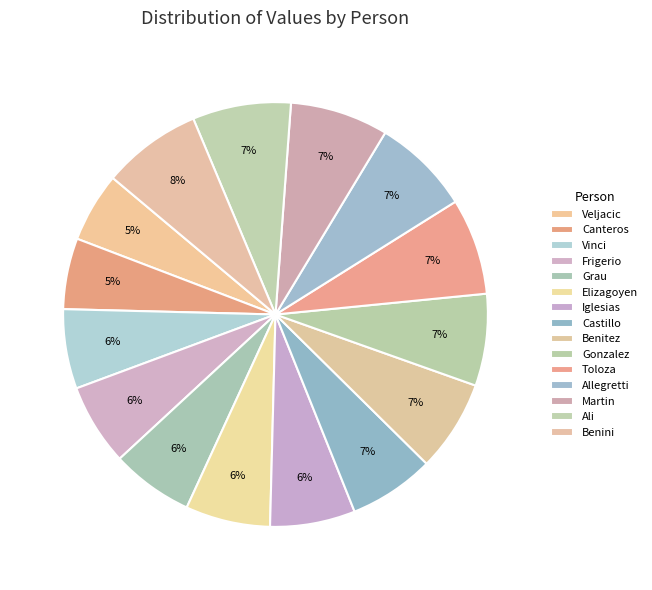

The Ali slice represents 7% of the pie. True or false?

True